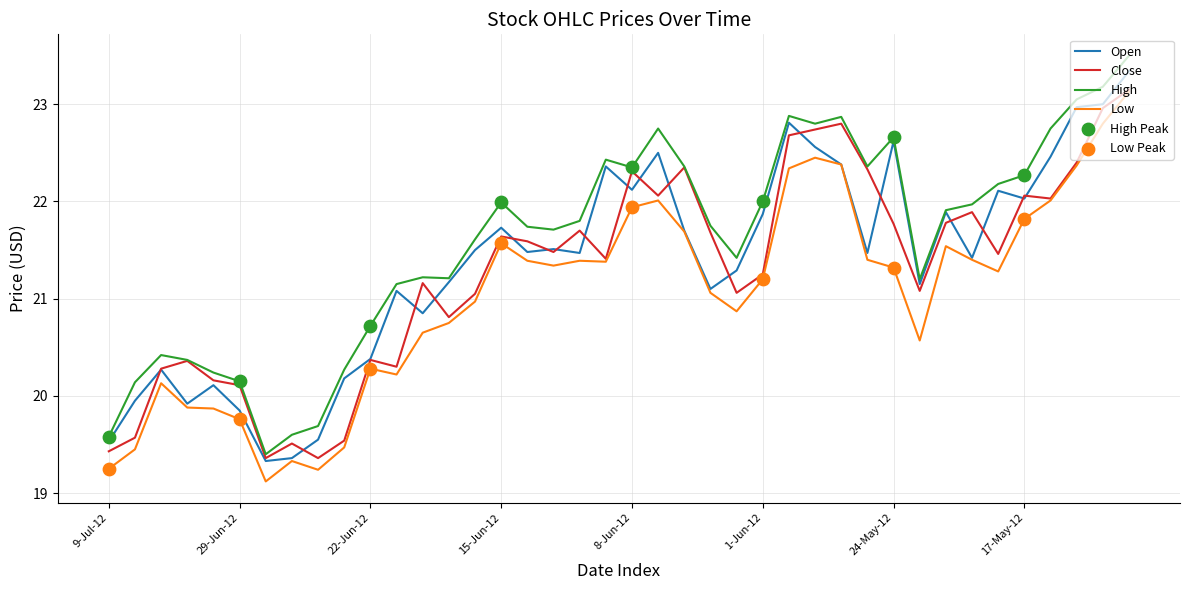

Which series has the largest total across all categories?

High